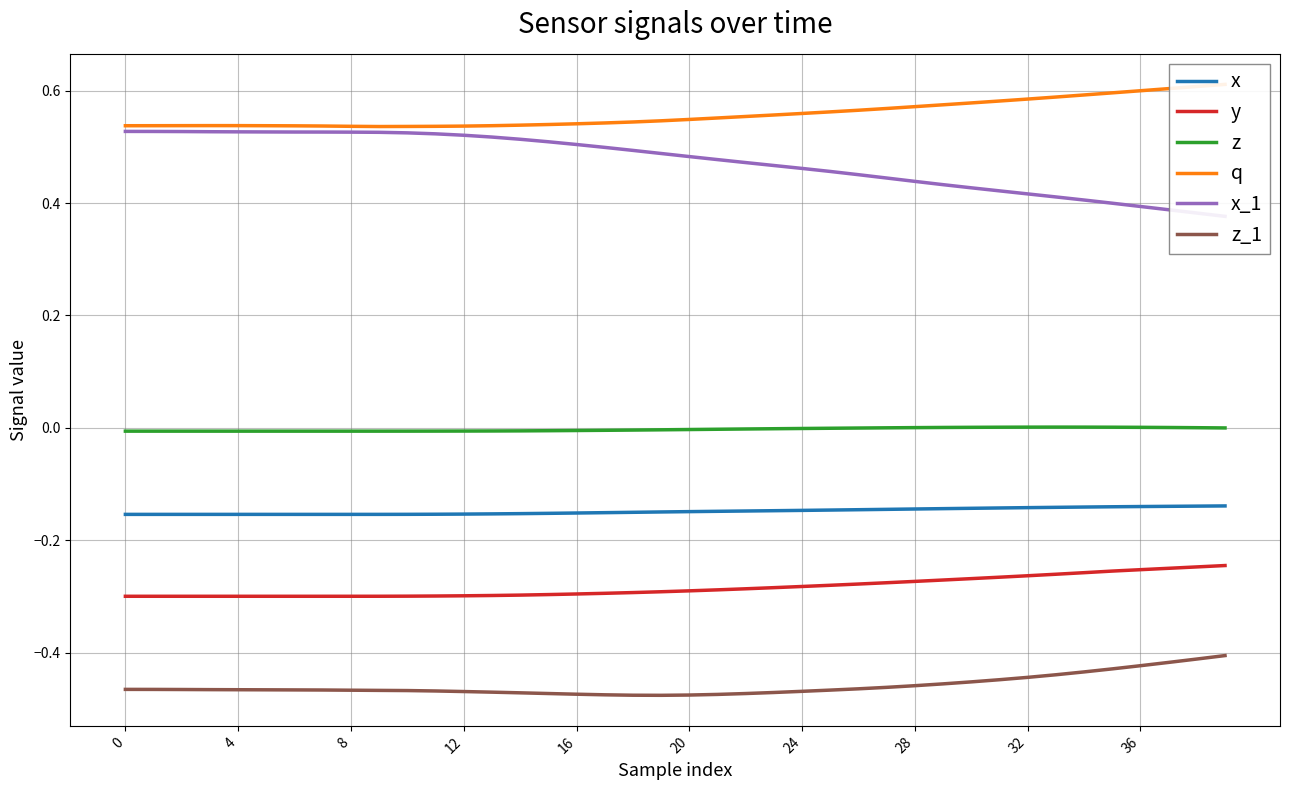

How many data points does each series have?

40